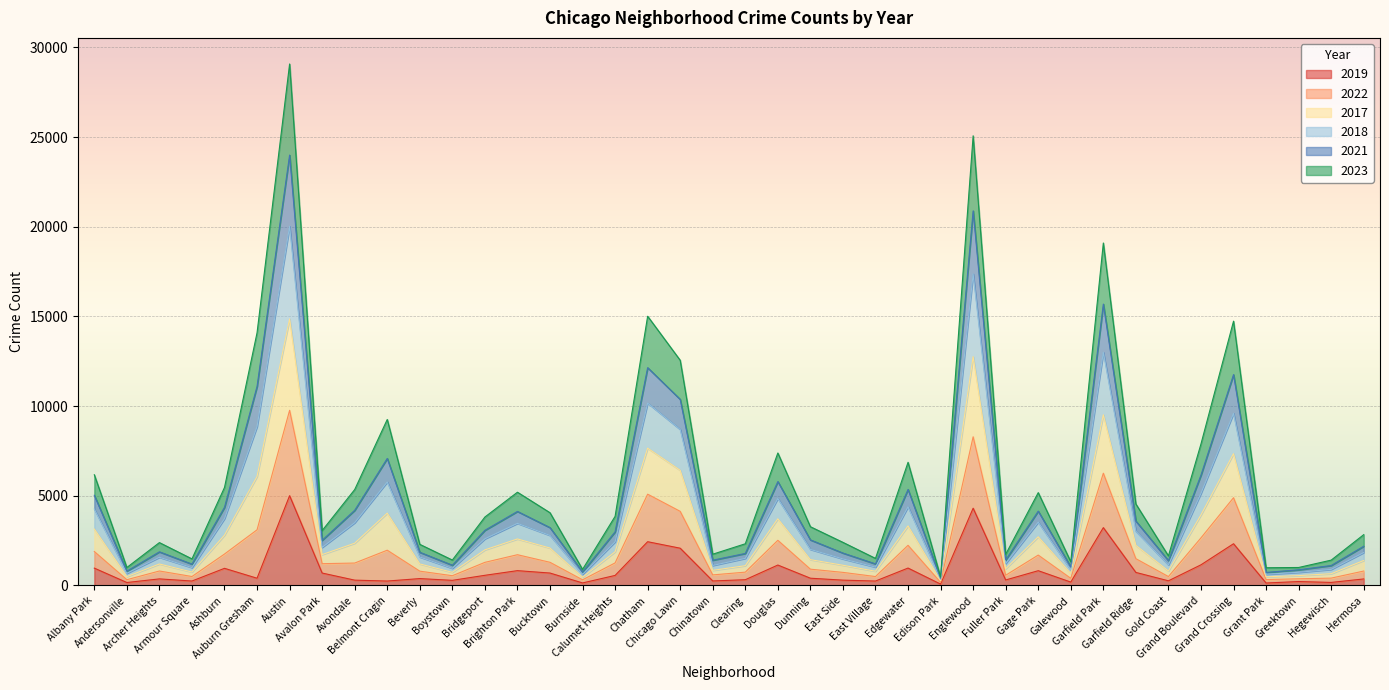

True or false: 2017 and 2018 cross at least once.

False